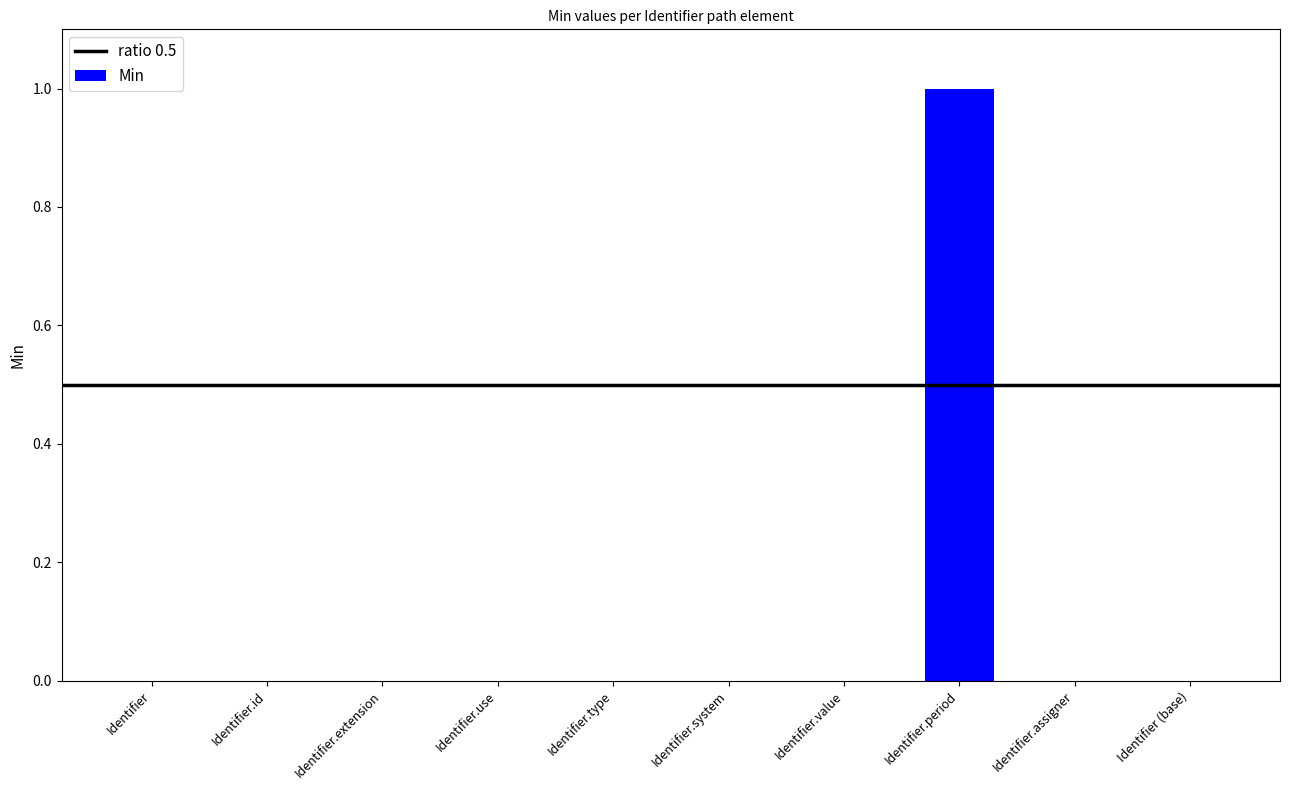

True or false: the data shows 0 at Identifier.

True